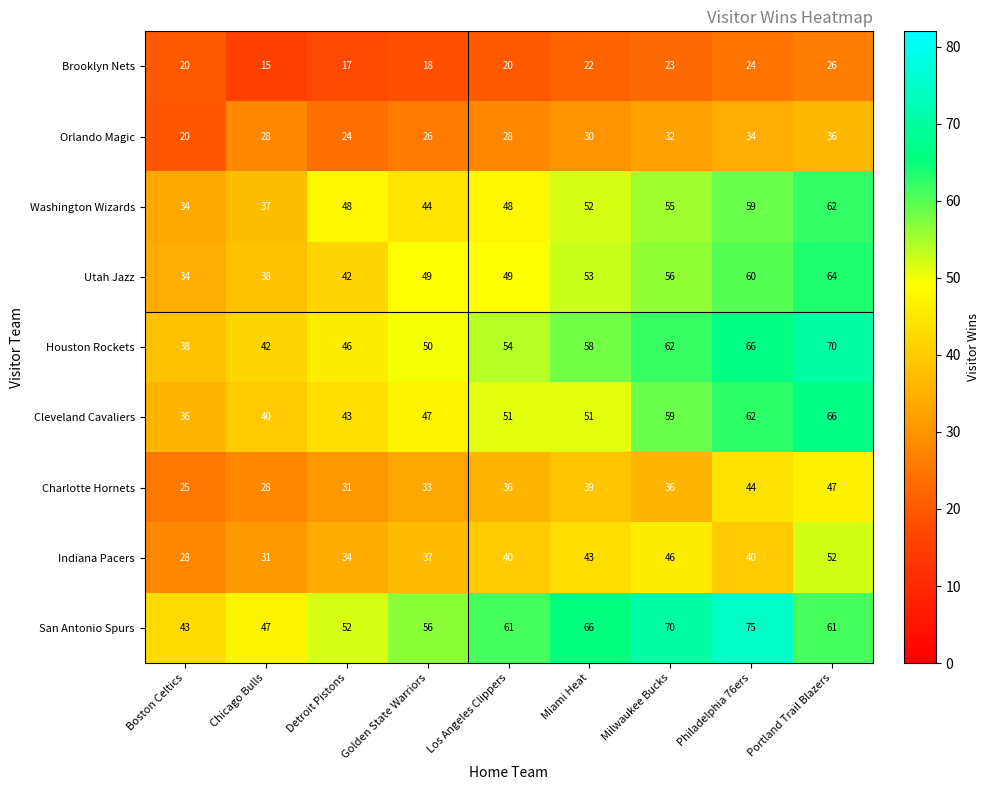

What is the difference between the highest and lowest values at Philadelphia 76ers?

51